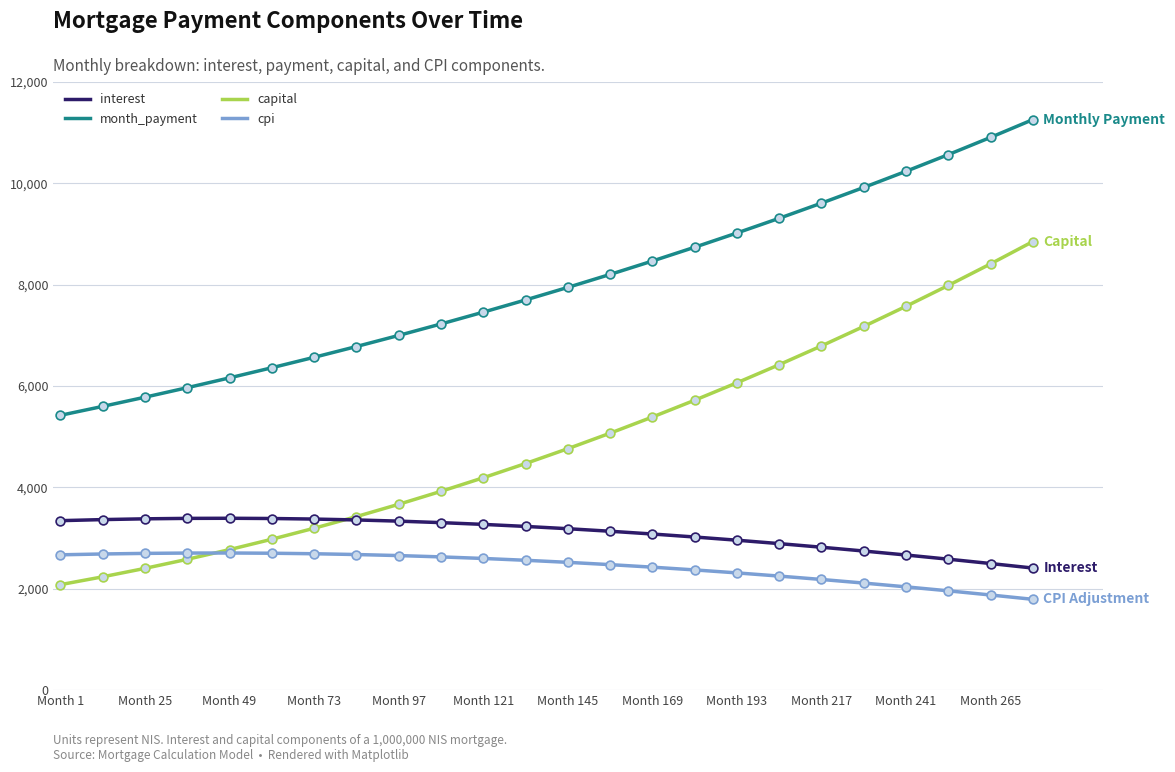

Which series has the widest spread of values?

capital